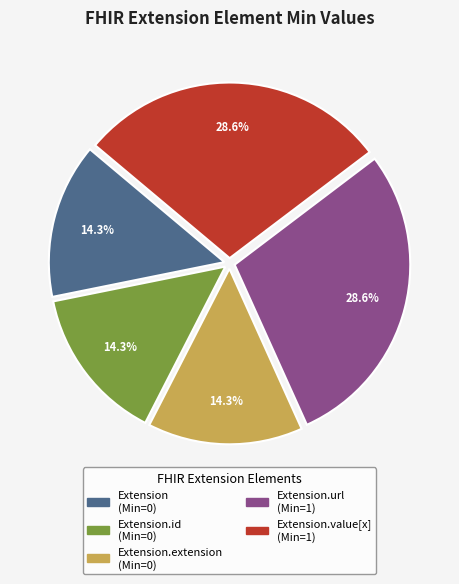

Is there a majority slice in this chart?

No